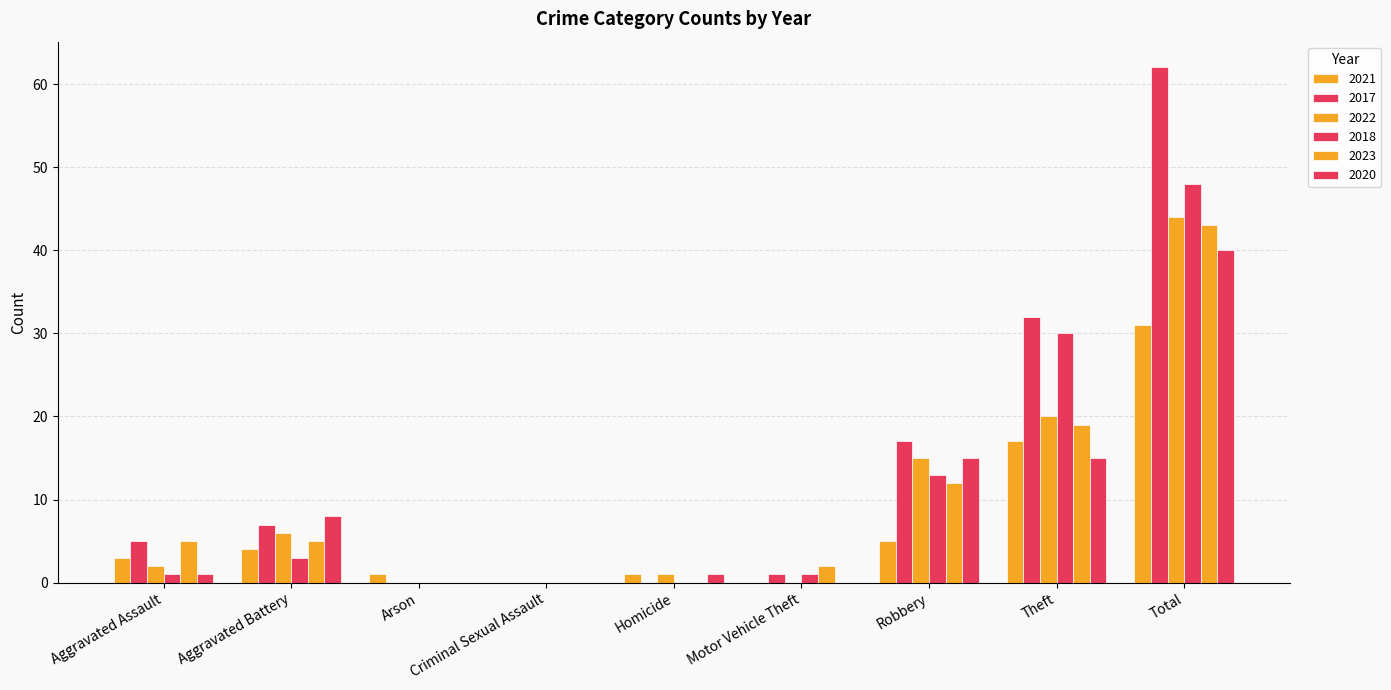

Reading left to right, extract all data points from this chart.

2021: Aggravated Assault=3	Aggravated Battery=4	Arson=1	Criminal Sexual Assault=0	Homicide=1	Motor Vehicle Theft=0	Robbery=5	Theft=17	Total=31
2017: Aggravated Assault=5	Aggravated Battery=7	Arson=0	Criminal Sexual Assault=0	Homicide=0	Motor Vehicle Theft=1	Robbery=17	Theft=32	Total=62
2022: Aggravated Assault=2	Aggravated Battery=6	Arson=0	Criminal Sexual Assault=0	Homicide=1	Motor Vehicle Theft=0	Robbery=15	Theft=20	Total=44
2018: Aggravated Assault=1	Aggravated Battery=3	Arson=0	Criminal Sexual Assault=0	Homicide=0	Motor Vehicle Theft=1	Robbery=13	Theft=30	Total=48
2023: Aggravated Assault=5	Aggravated Battery=5	Arson=0	Criminal Sexual Assault=0	Homicide=0	Motor Vehicle Theft=2	Robbery=12	Theft=19	Total=43
2020: Aggravated Assault=1	Aggravated Battery=8	Arson=0	Criminal Sexual Assault=0	Homicide=1	Motor Vehicle Theft=0	Robbery=15	Theft=15	Total=40